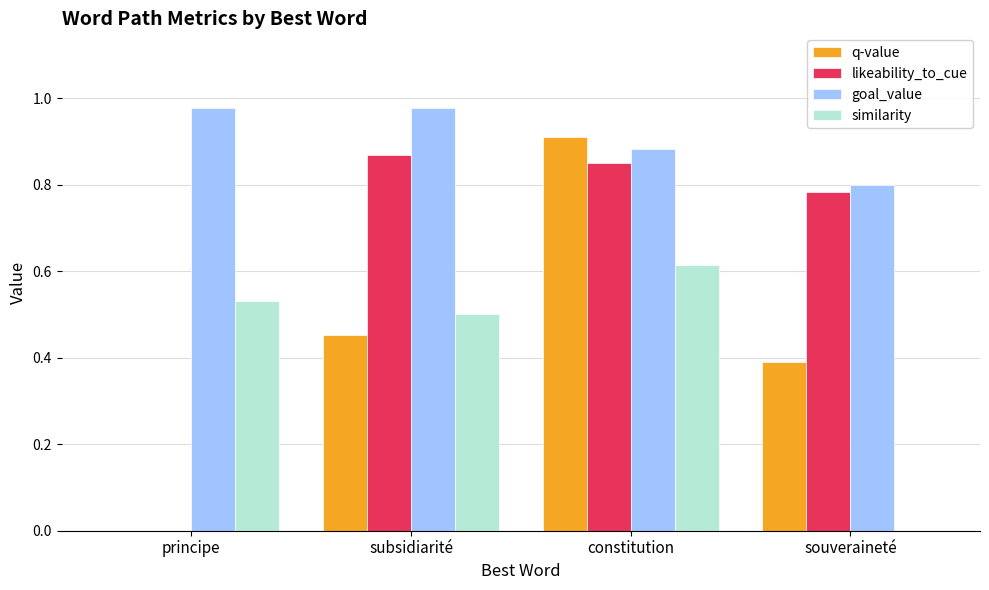

Between principe and souveraineté, which series saw the biggest shift?

likeability_to_cue